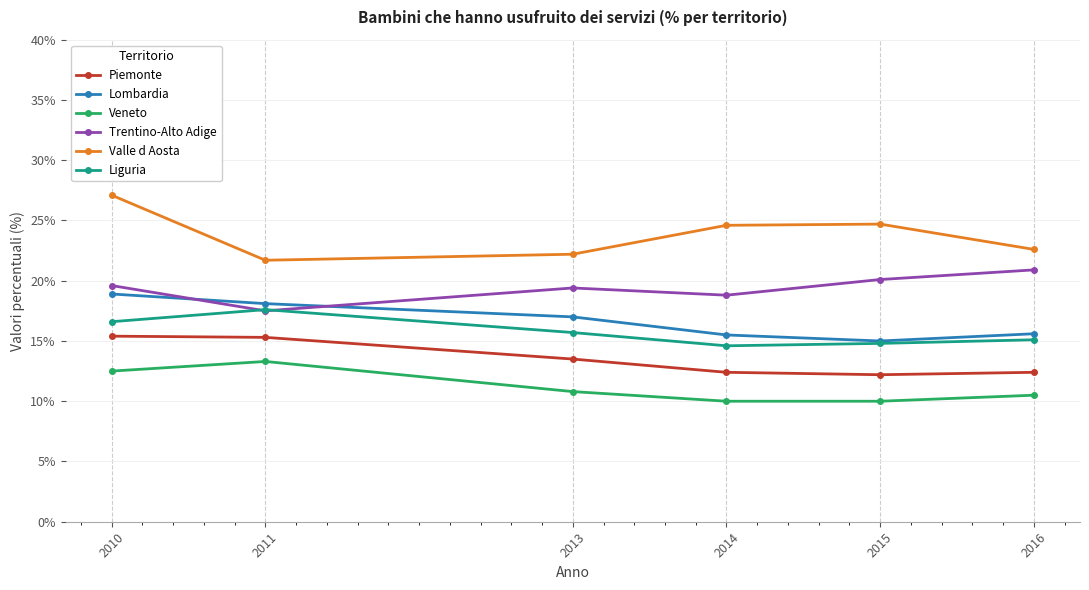

True or false: Trentino-Alto Adige has a value of 19.4 at 2013.

True